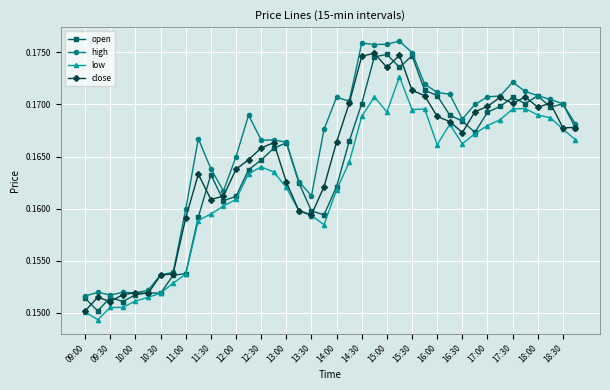

True or false: close has more than 1 interior local peaks.

True